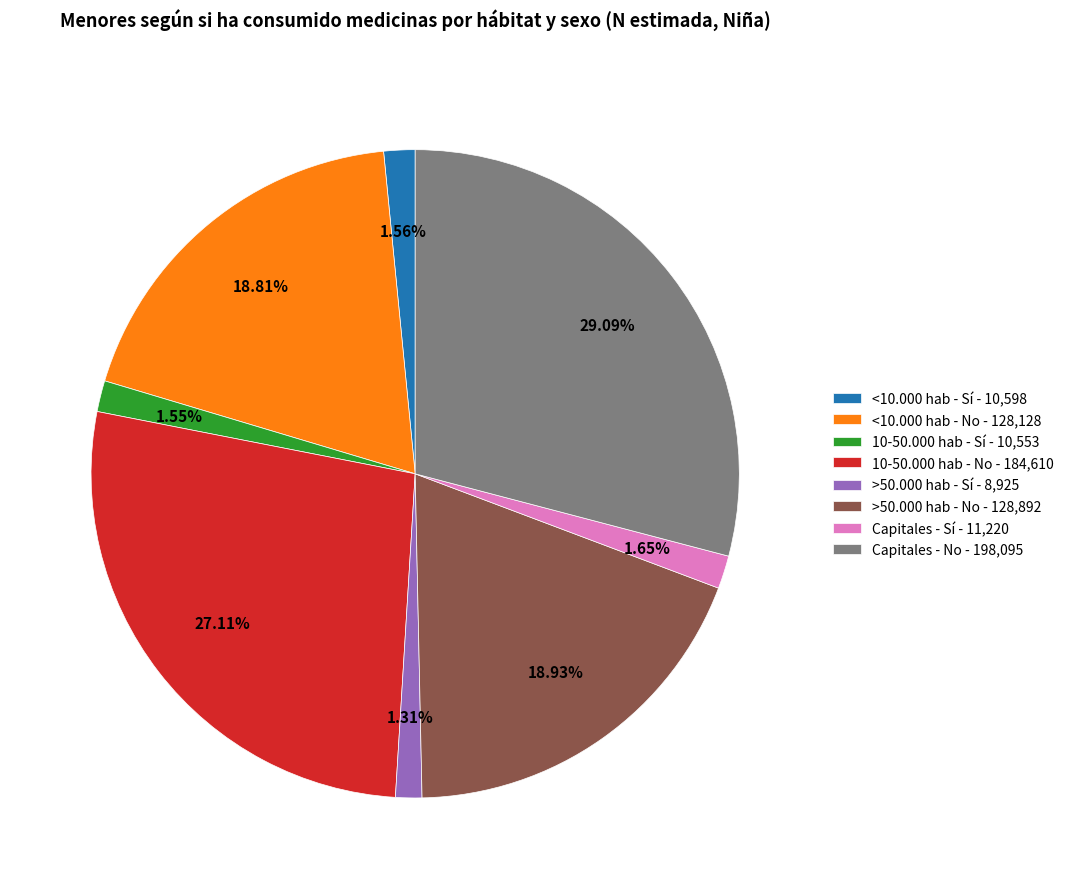

To the nearest percent, what is the combined percentage of >50.000 hab - No and 10-50.000 hab - No?

46%